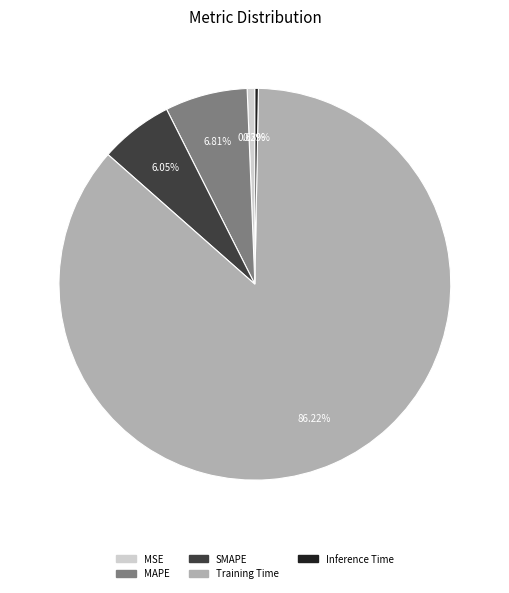

Which category accounts for the majority?

Training Time